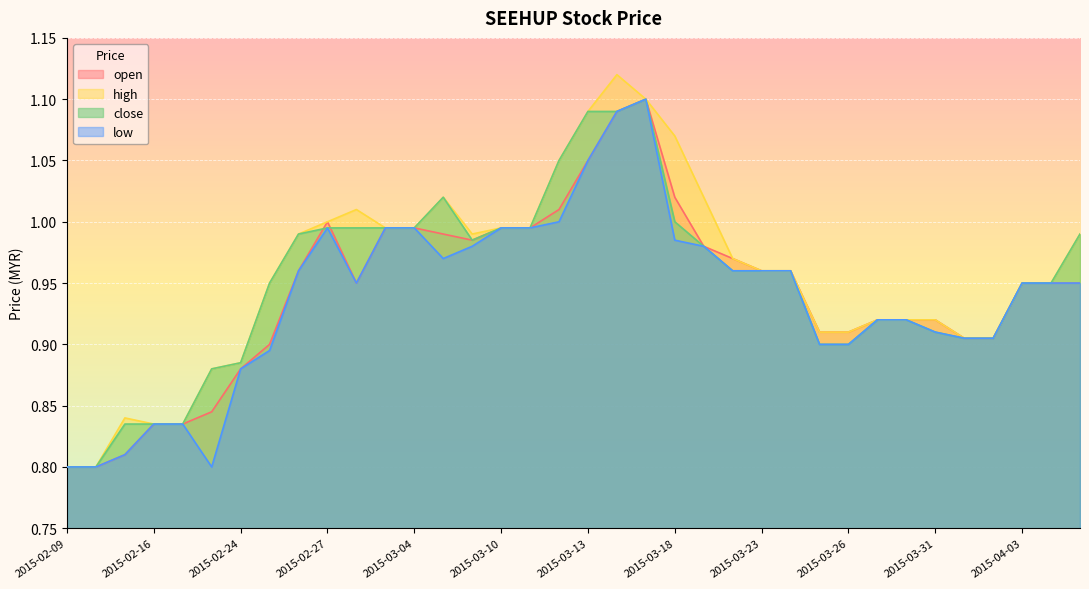

Reading right to left, what are all the values shown in this chart?

open: 0.9	0.9	0.9	0.9	0.9	0.9	0.9	0.9	0.9	0.9	1.0	1.0	1.0	1.0	1.0	1.1	1.1	1.1	1.0	1.0	1.0	1.0	1.0	1.0	1.0	0.9	1.0	1.0	0.9	0.9	0.8	0.8	0.8	0.8	0.8	0.8
high: 1.0	0.9	0.9	0.9	0.9	0.9	0.9	0.9	0.9	0.9	1.0	1.0	1.0	1.0	1.1	1.1	1.1	1.1	1.1	1.0	1.0	1.0	1.0	1.0	1.0	1.0	1.0	1.0	0.9	0.9	0.9	0.8	0.8	0.8	0.8	0.8
close: 1.0	0.9	0.9	0.9	0.9	0.9	0.9	0.9	0.9	0.9	1.0	1.0	1.0	1.0	1.0	1.1	1.1	1.1	1.1	1.0	1.0	1.0	1.0	1.0	1.0	1.0	1.0	1.0	0.9	0.9	0.9	0.8	0.8	0.8	0.8	0.8
low: 0.9	0.9	0.9	0.9	0.9	0.9	0.9	0.9	0.9	0.9	1.0	1.0	1.0	1.0	1.0	1.1	1.1	1.1	1.0	1.0	1.0	1.0	1.0	1.0	1.0	0.9	1.0	1.0	0.9	0.9	0.8	0.8	0.8	0.8	0.8	0.8